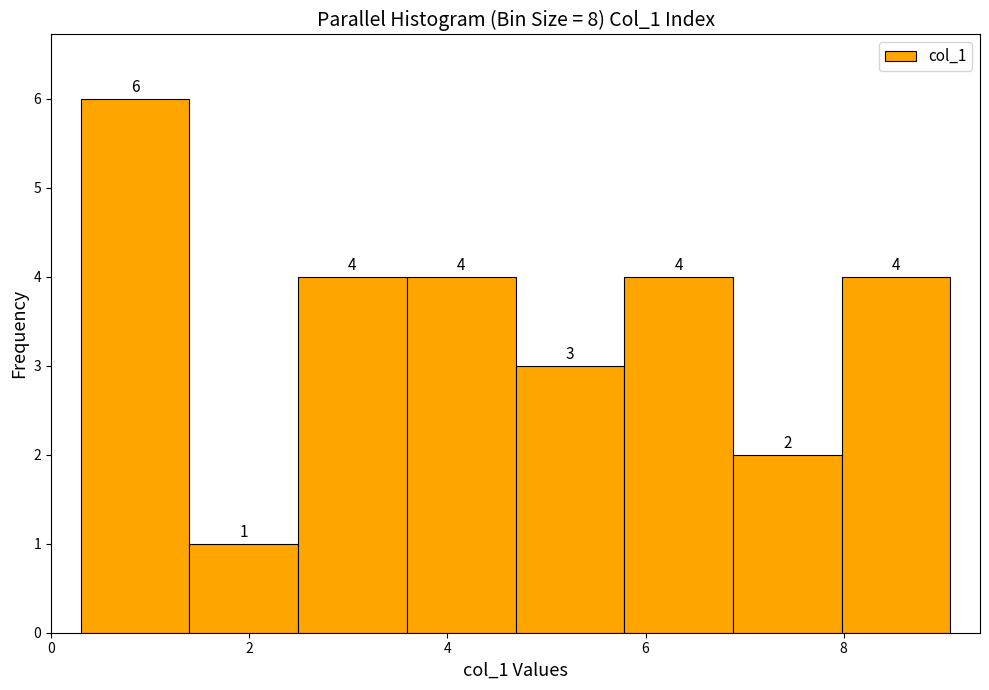

Reading left to right, list every bar in this chart as the range it spans on the x-axis followed by its height. The bar edges are not printed on the chart, so give them approximately, as read against the axis.

0.4 to 1.4: 6
1.4 to 2.4: 1
2.4 to 3.6: 4
3.6 to 4.6: 4
4.6 to 5.8: 3
5.8 to 6.8: 4
6.8 to 8.0: 2
8.0 to 9.0: 4